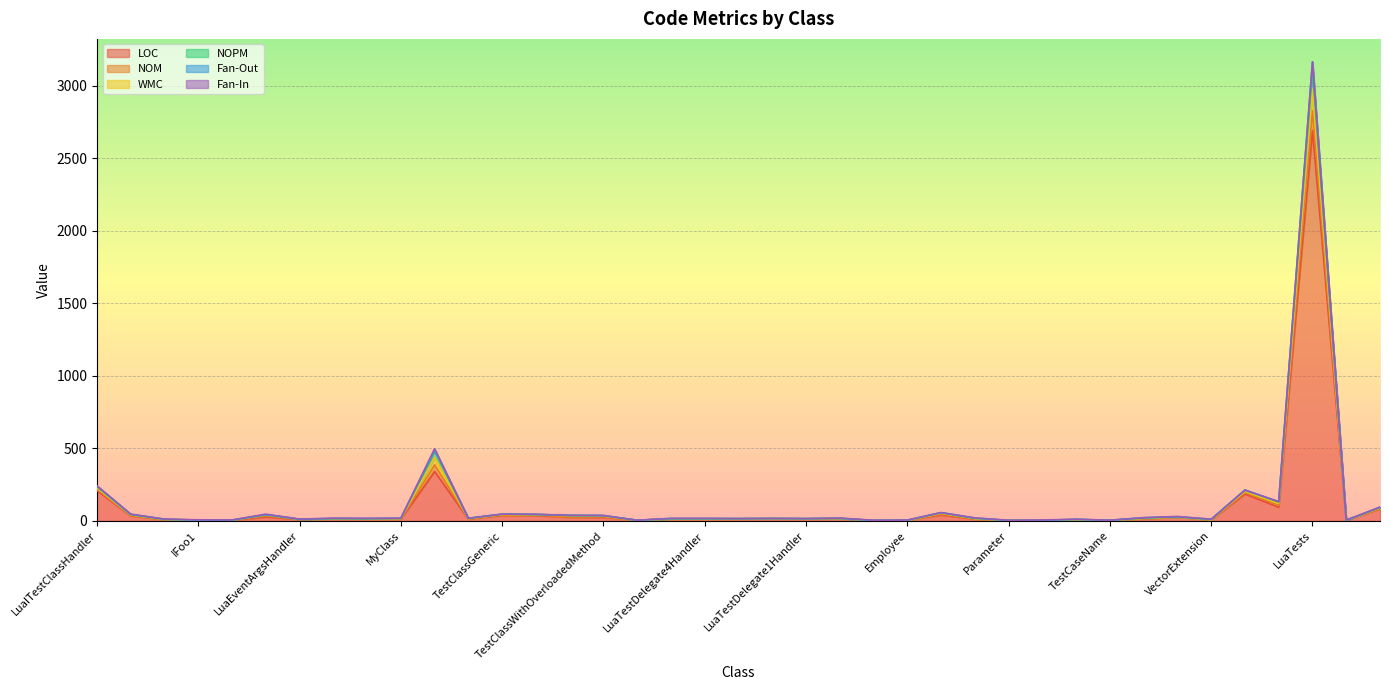

What is the maximum value for LOC?

2692